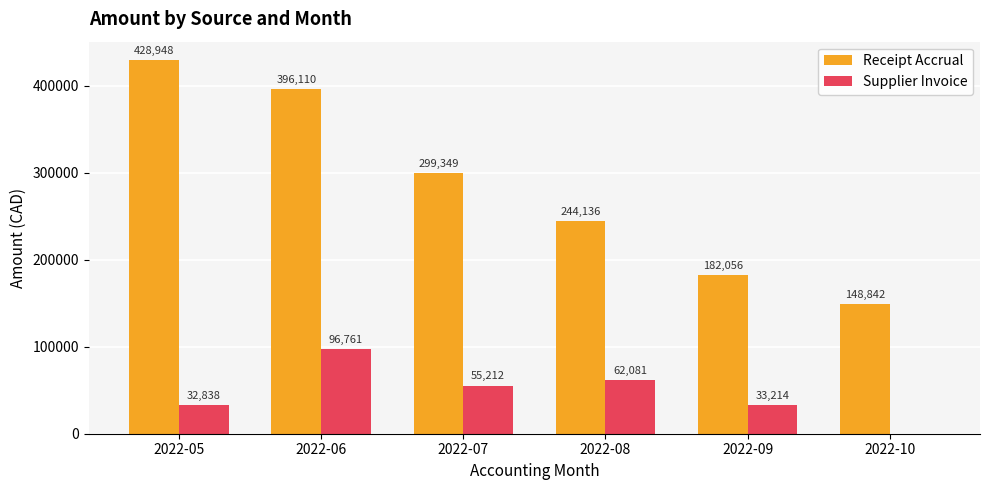

Is the value of Supplier Invoice at 2022-06 greater than the value of Receipt Accrual at 2022-05?

No